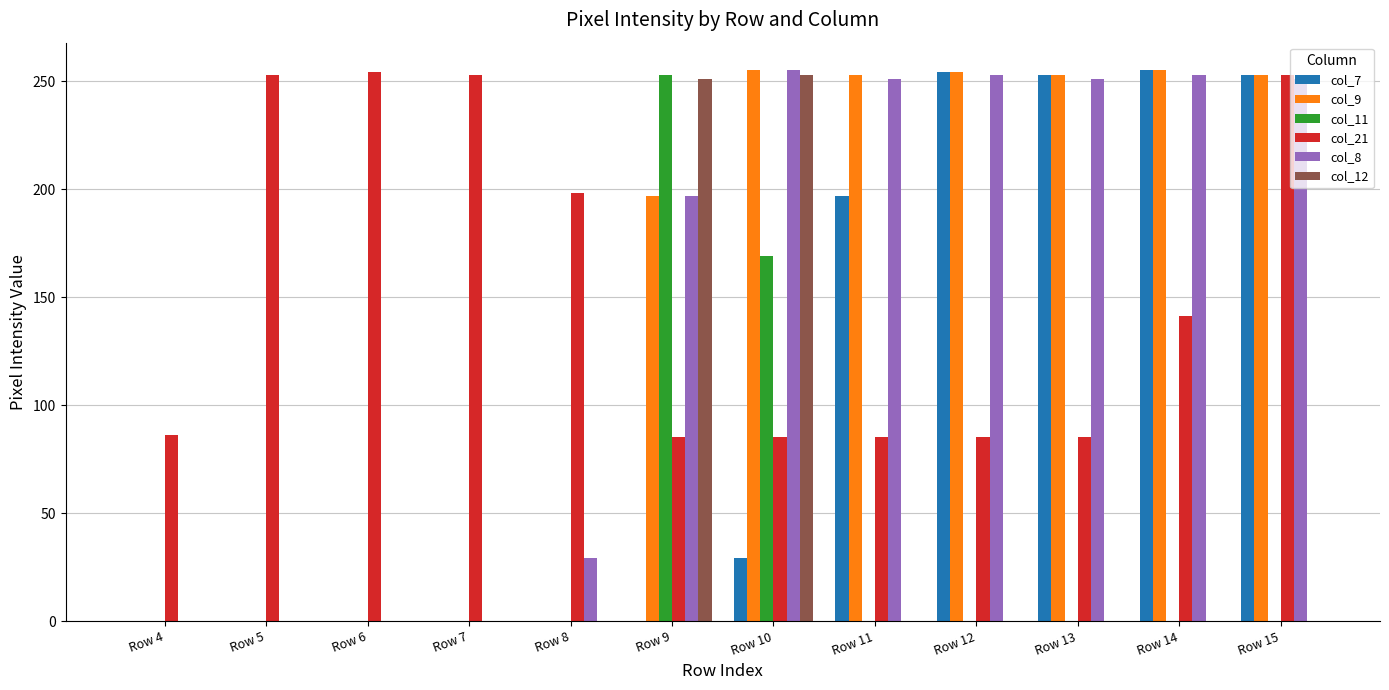

Which series changed the most between Row 4 and Row 5?

col_21